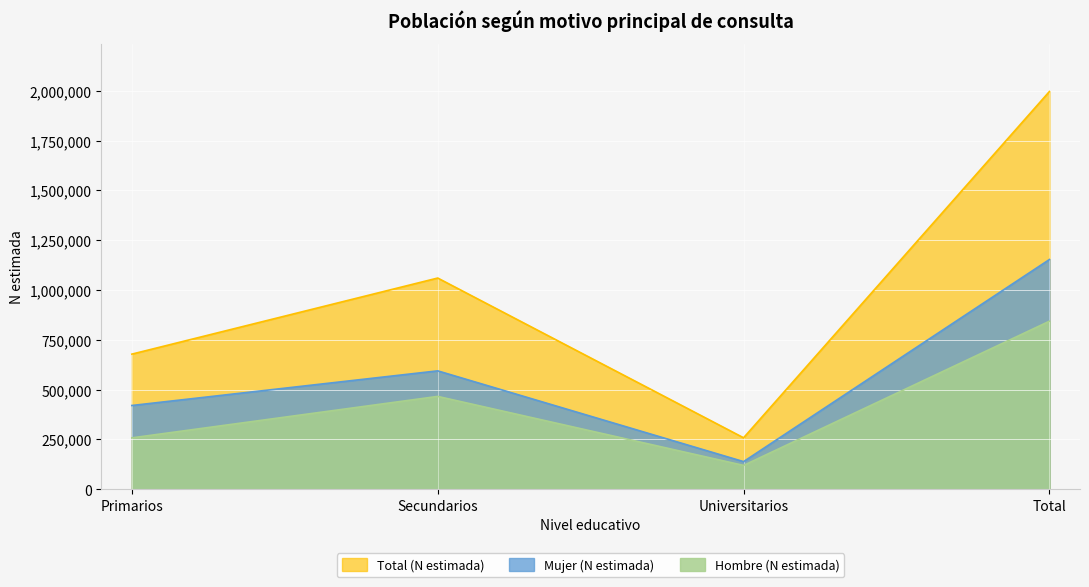

Read the Total (N estimada) value at Universitarios.

258242